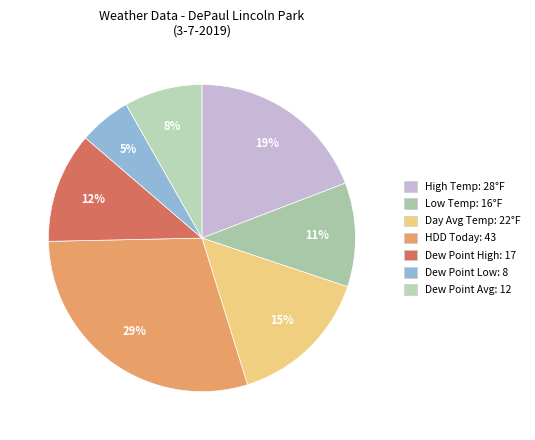

How many segments does this pie chart have?

7